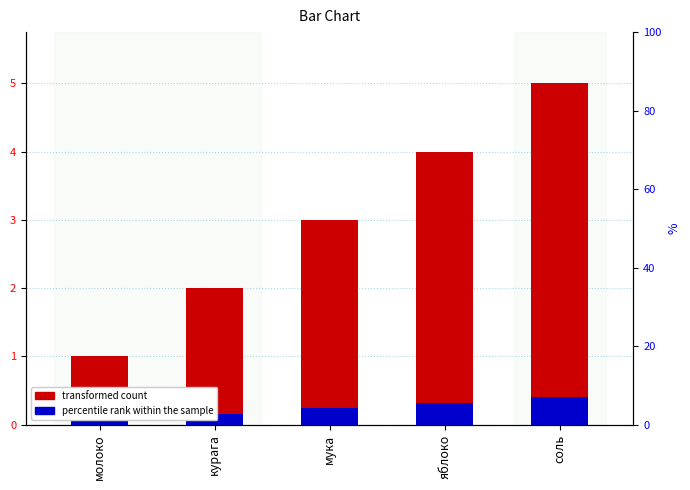

How many groups of bars are there?

5